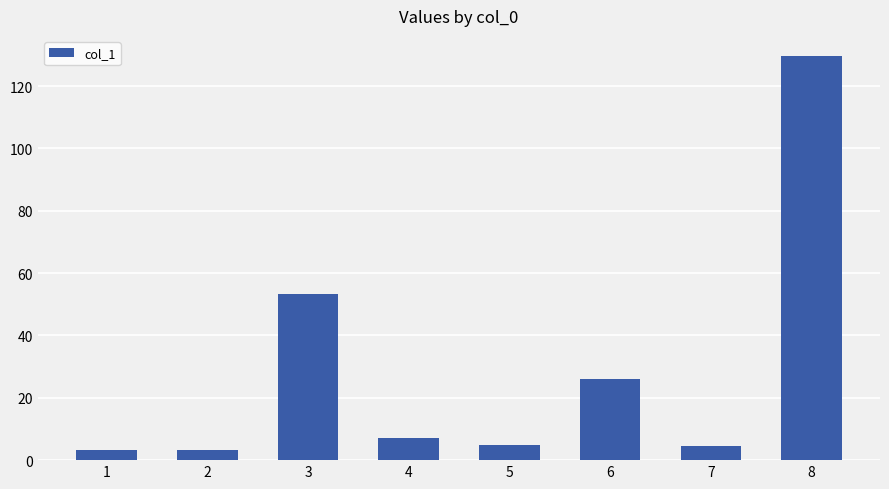

The value at 8 is 129.6. True or false?

True